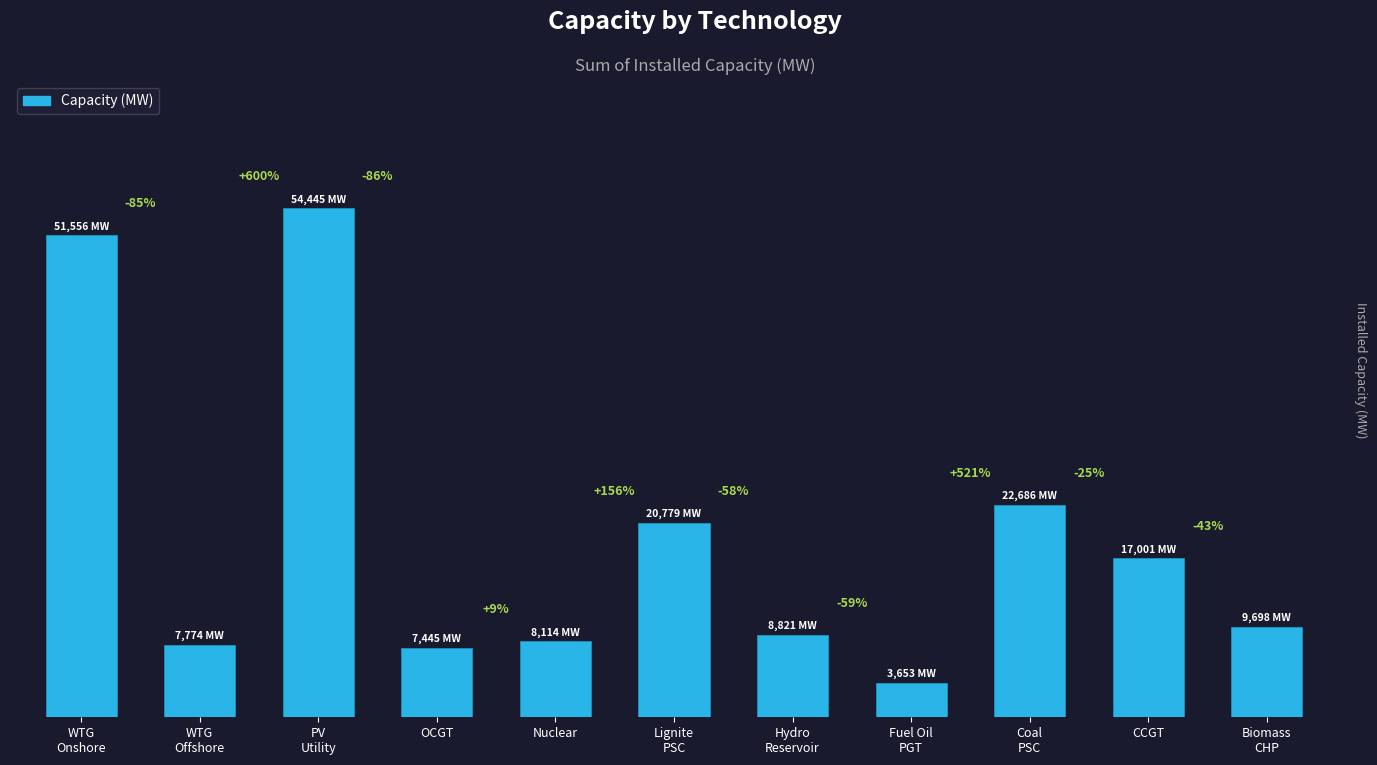

Are the bars horizontal?

No